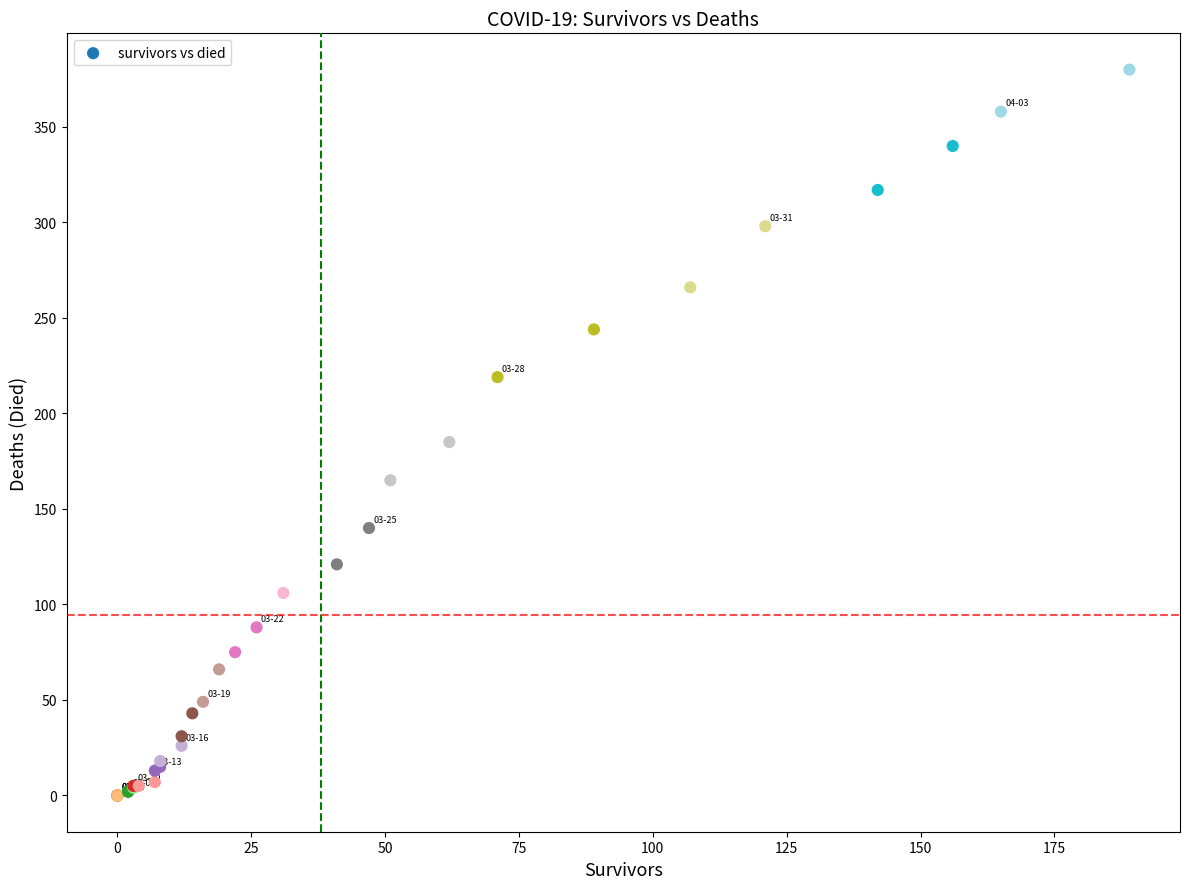

What Y value in the scatter plot is closest to 190?

185